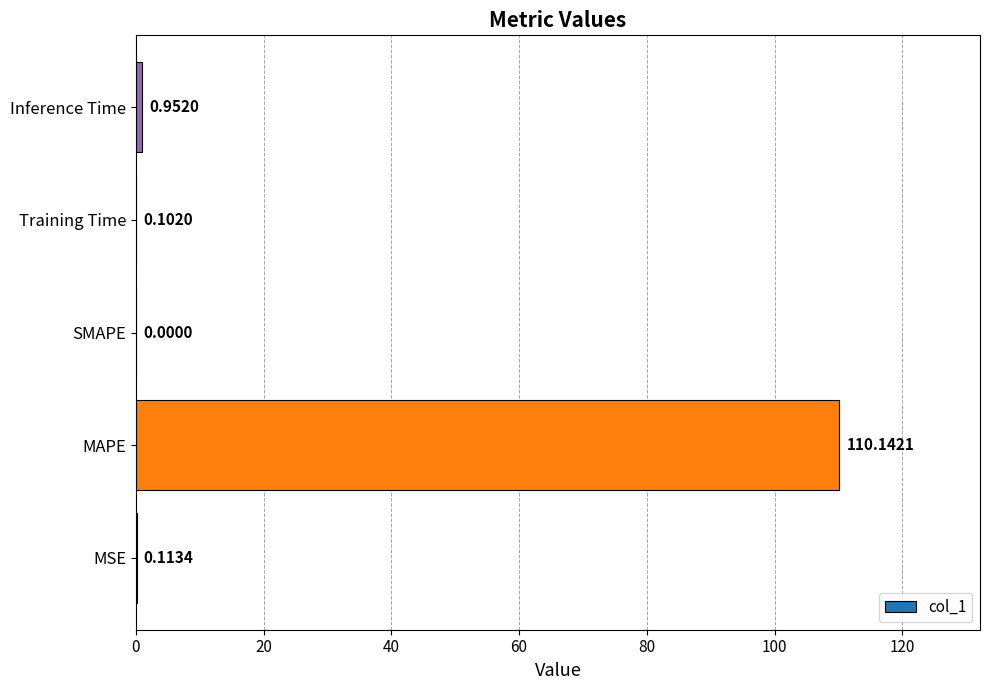

Which label corresponds to the largest value in the chart?

MAPE